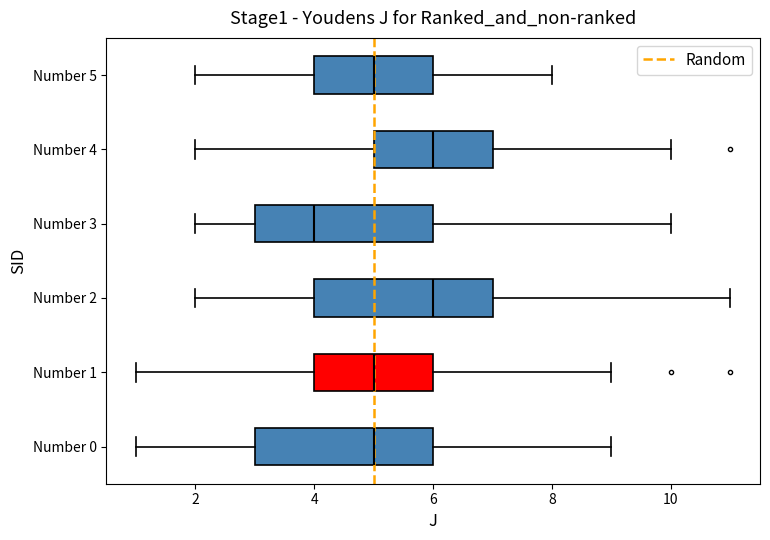

Which box has the furthest to the left median line?

Number 3